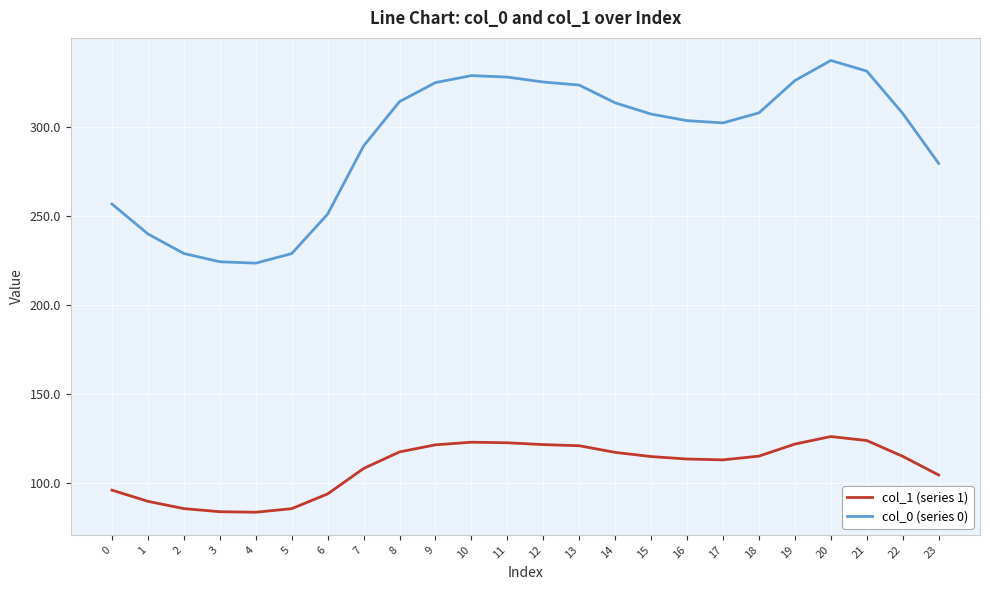

What is the difference between the col_0 (series 0) values at 22 and 9?

17.3